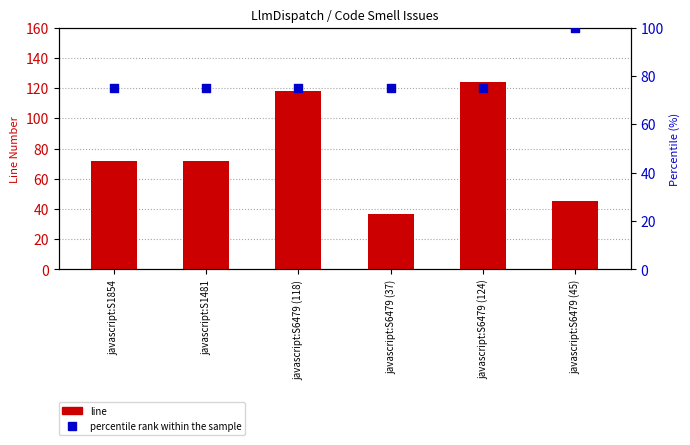

What is the total value across all series at javascript:S1481?

147